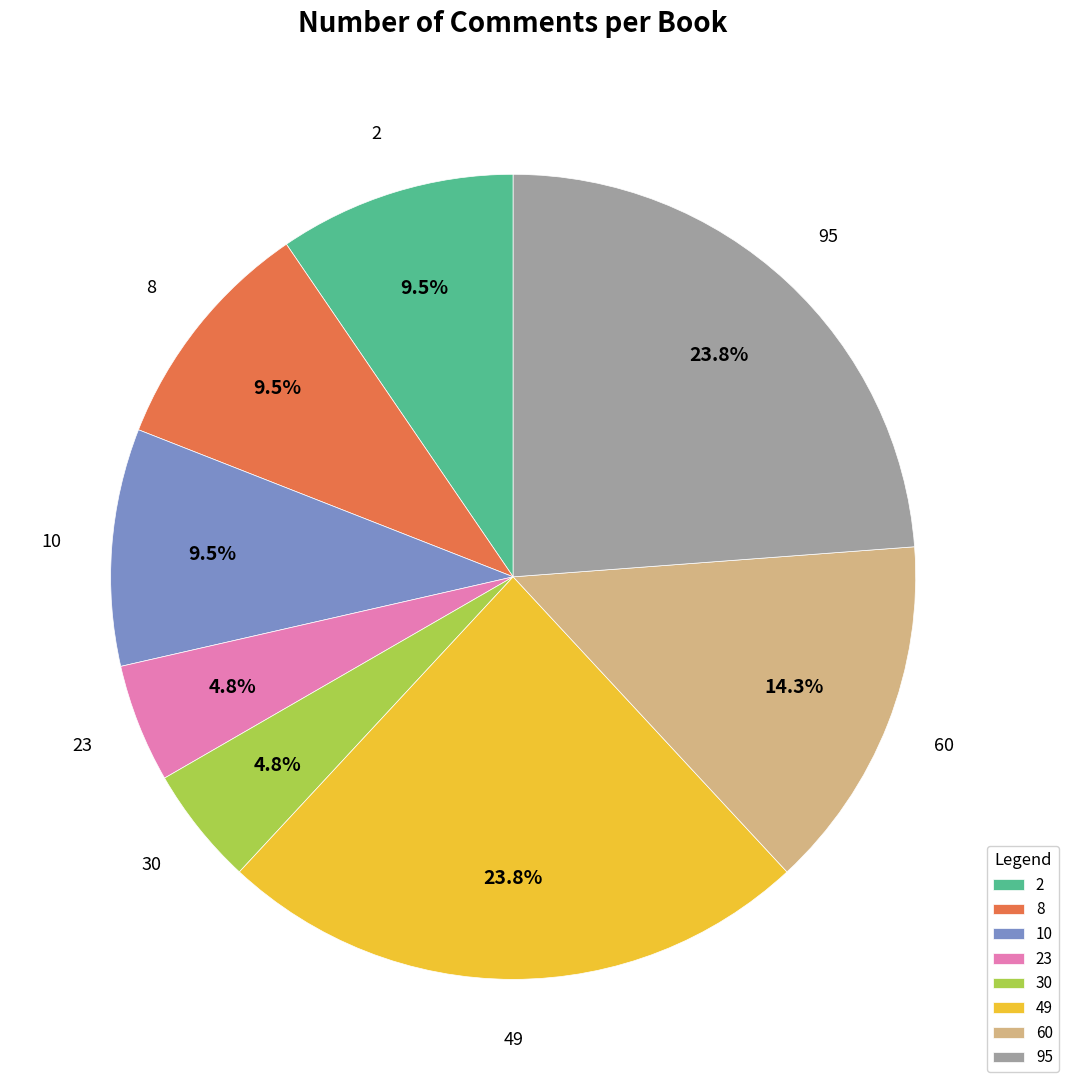

Count the number of slices in the pie.

8